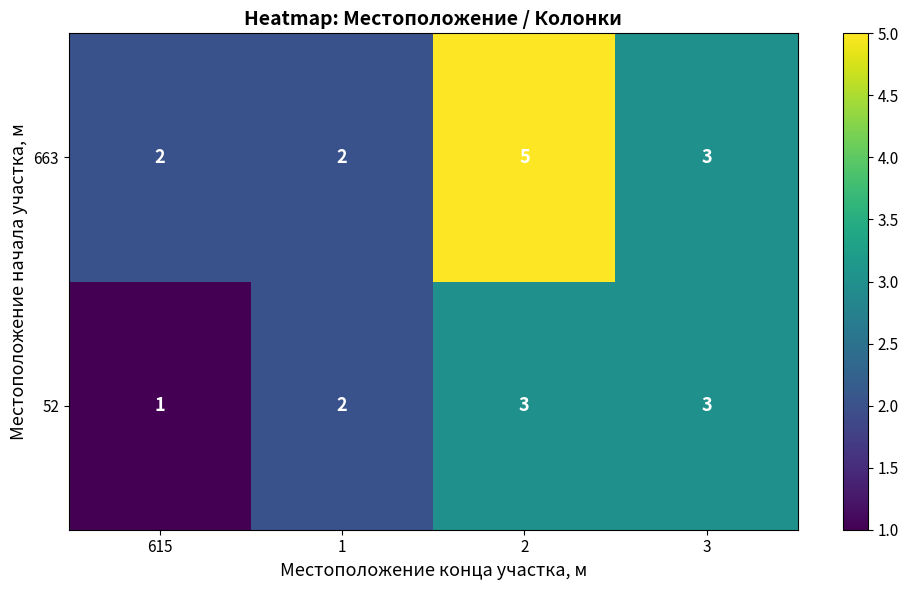

What is the spread (max minus min) of values at 615?

1